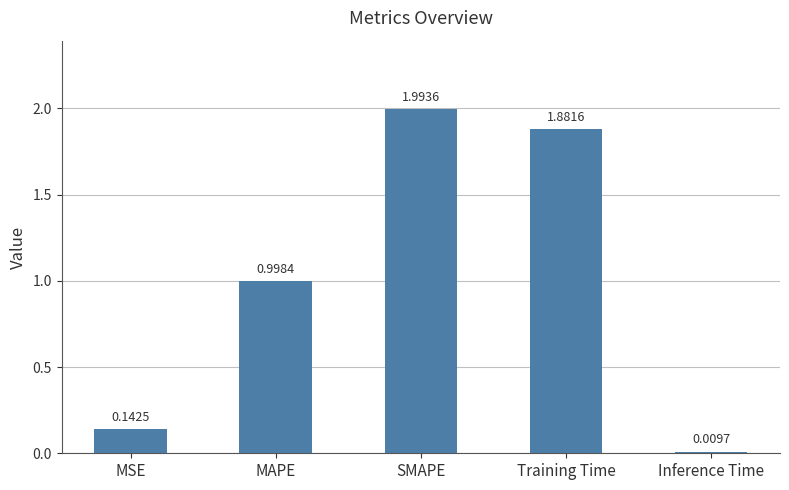

List the labels in order of value, smallest first.

Inference Time, MSE, MAPE, Training Time, SMAPE